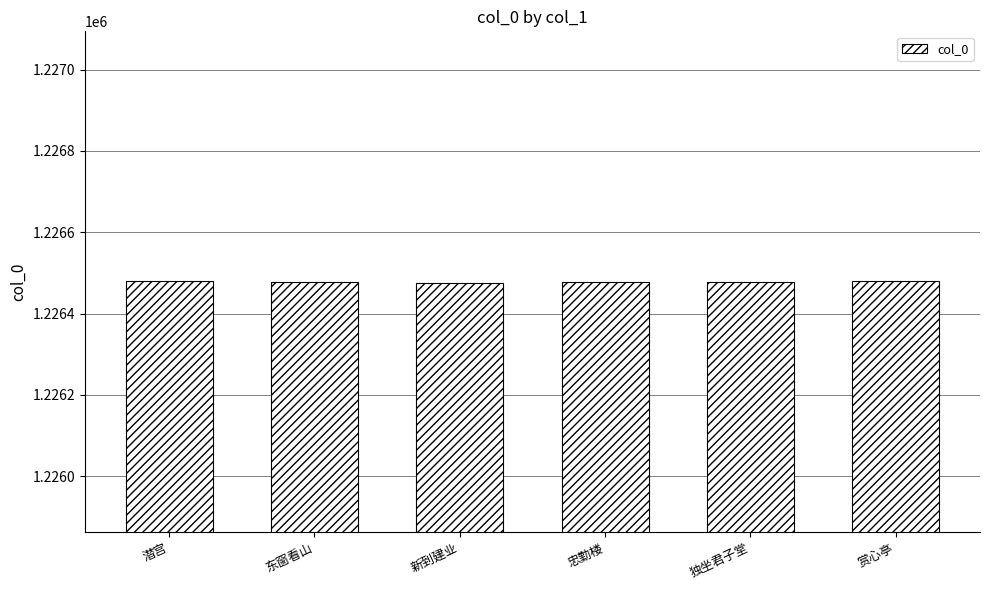

What is the label of the 3rd bar from the right?

忠勤楼